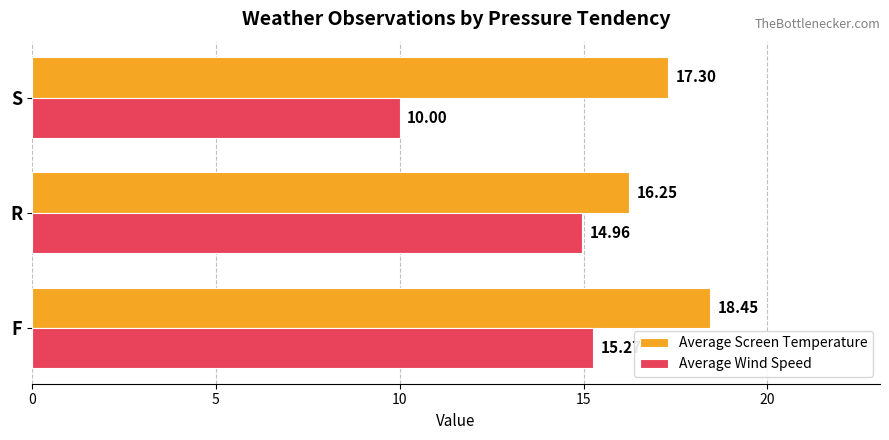

List the series in order of their peak value, highest first.

Average Screen Temperature, Average Wind Speed